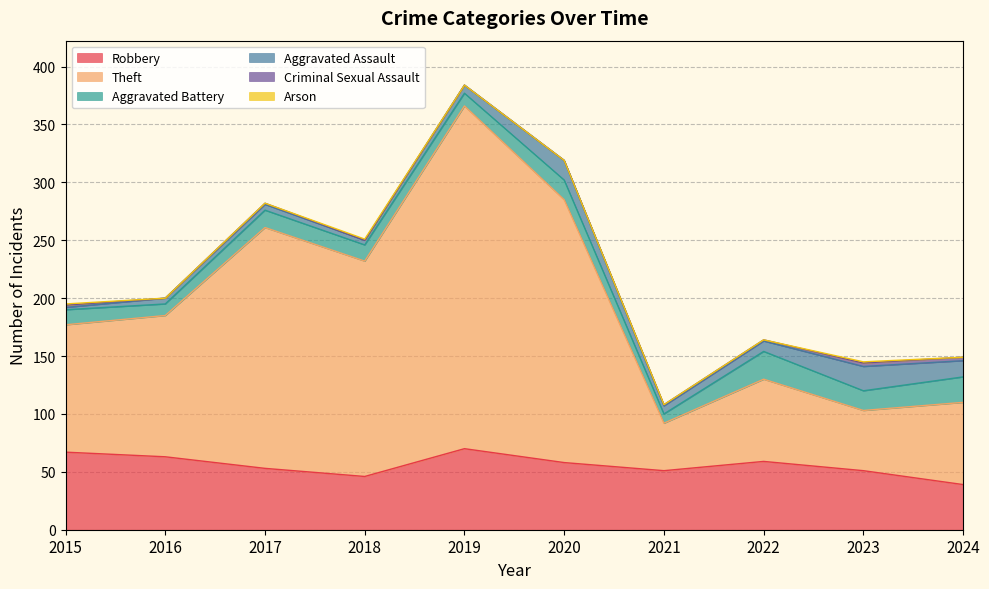

How many data points in Robbery are less than 58?

5